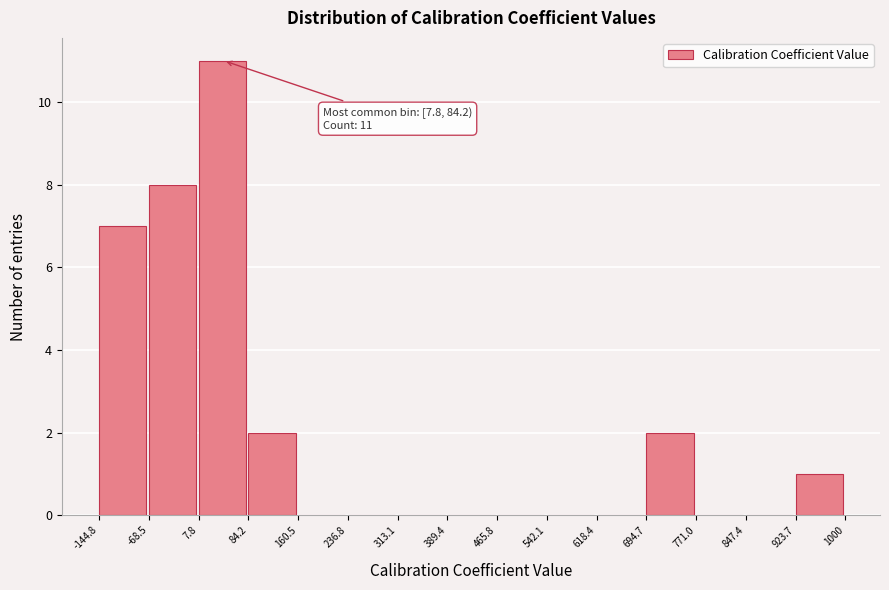

Over which range of the x-axis is the bar tallest?

7.8 to 84.2